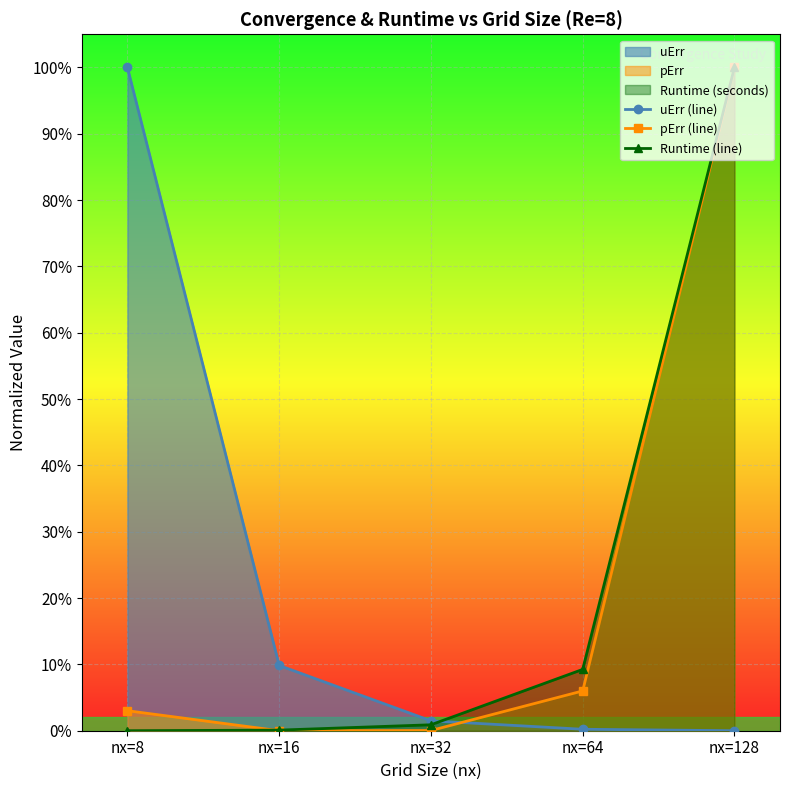

Where is uErr (line) nearest to the value 0?

nx=128